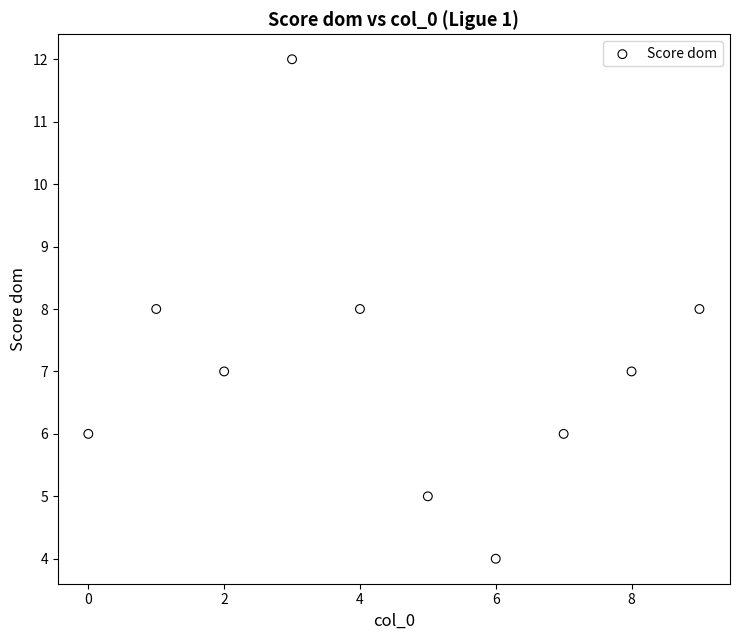

What is the range of Y values (max minus min)?

8